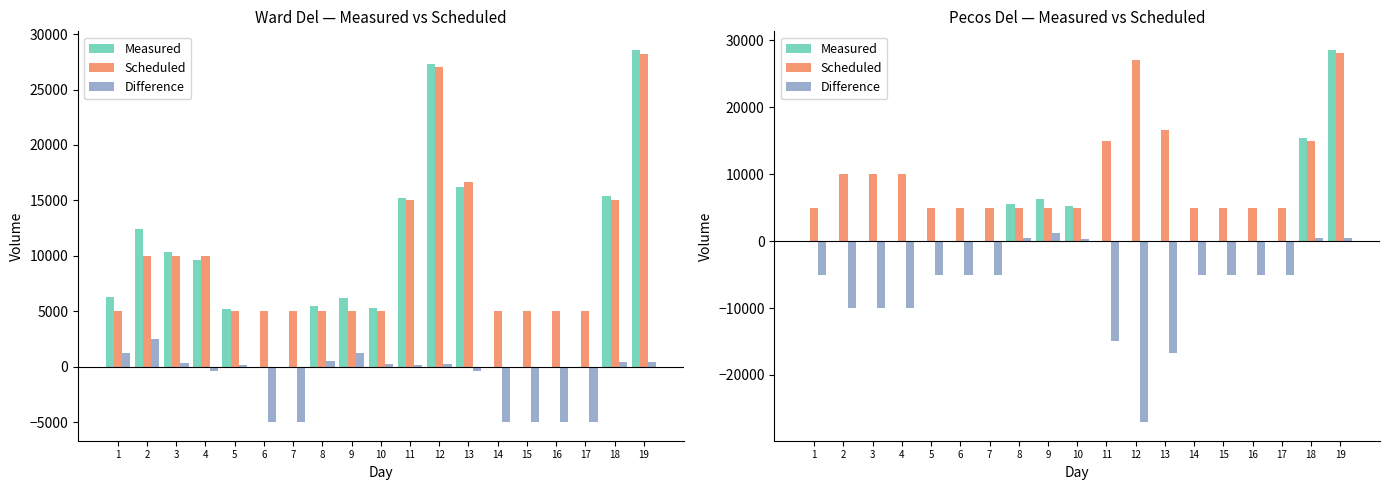

What are all the series names shown in the legend?

Measured, Scheduled, Difference